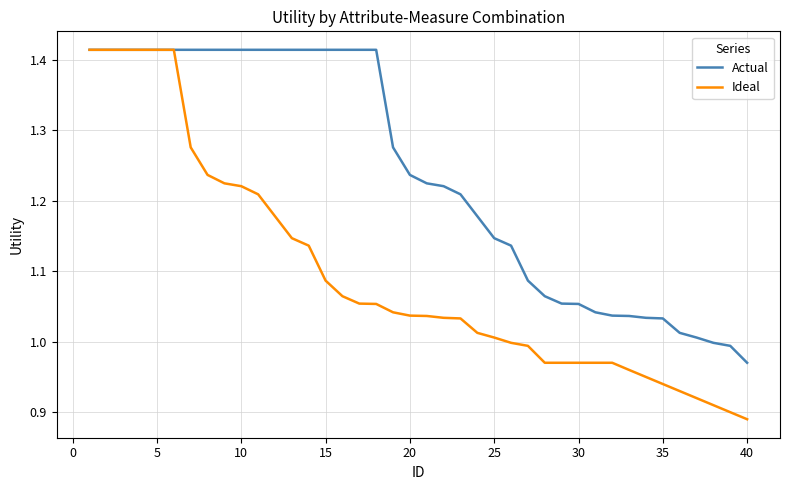

Rank the series by their average value, from lowest to highest.

Ideal, Actual